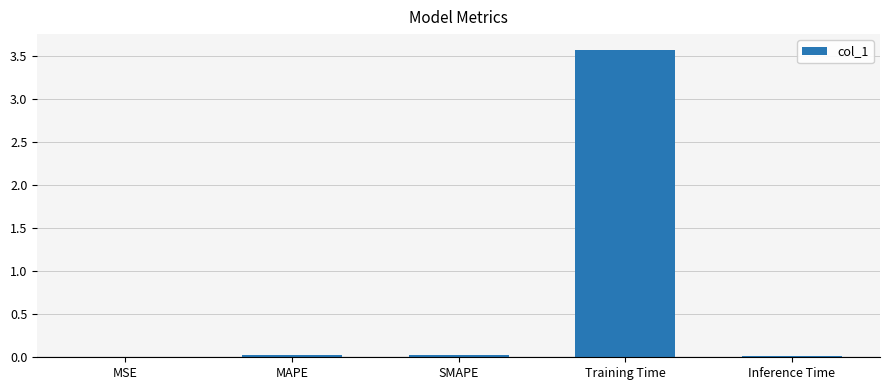

Are the bars horizontal?

No